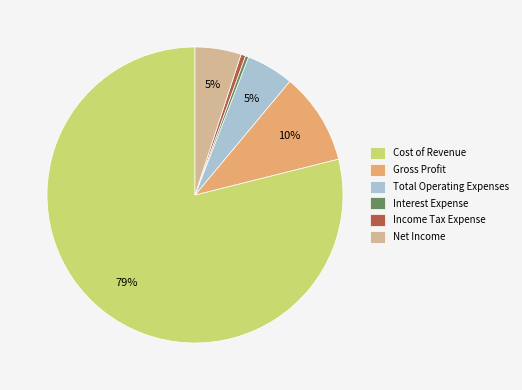

What percentage is the Net Income slice, to the nearest percent?

5%